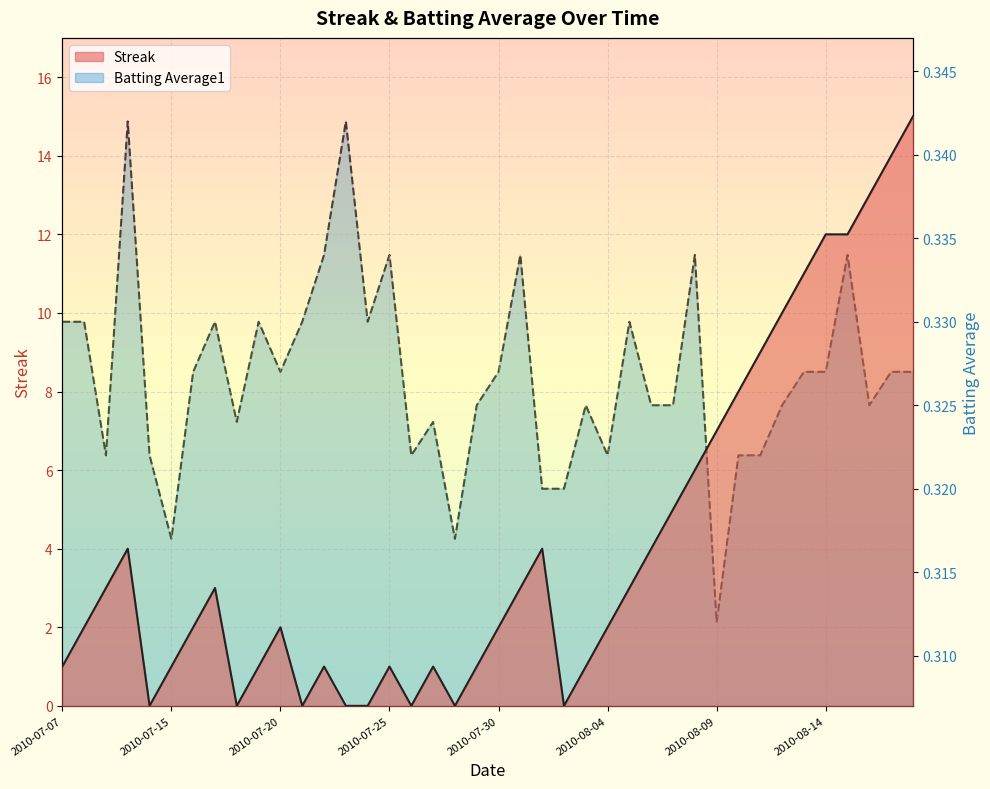

The Streak series shows 2.0 at 2010-07-30. True or false?

True